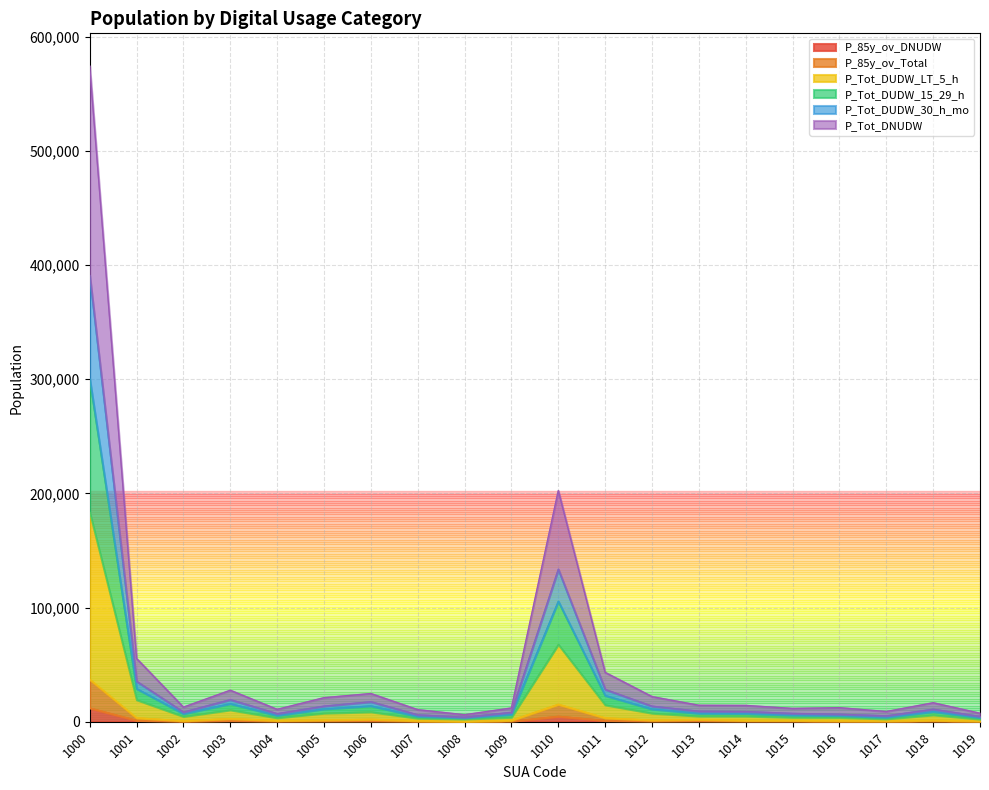

At which category does P_85y_ov_Total reach its first local valley?

1002